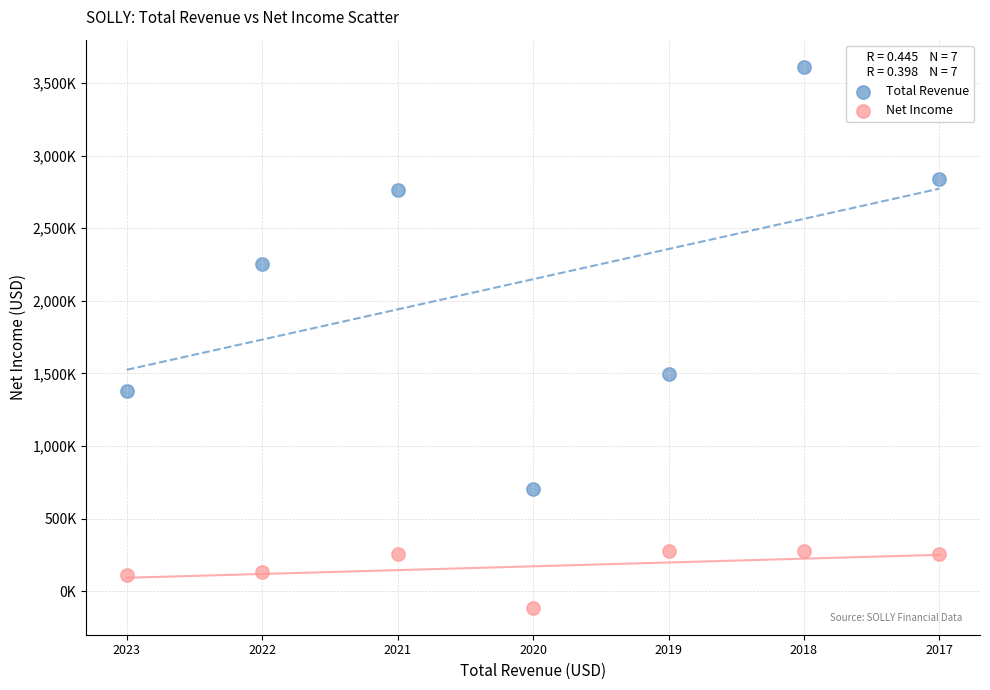

Which series contains the lowest Y value?

Net Income